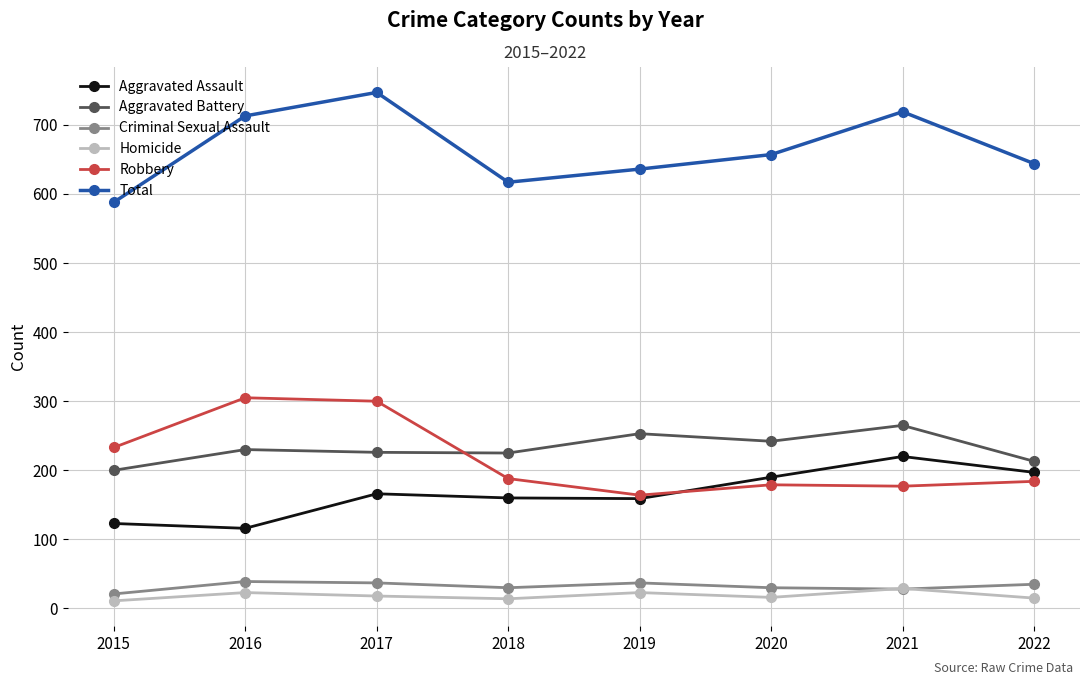

What is the sum of all Aggravated Battery values?

1854